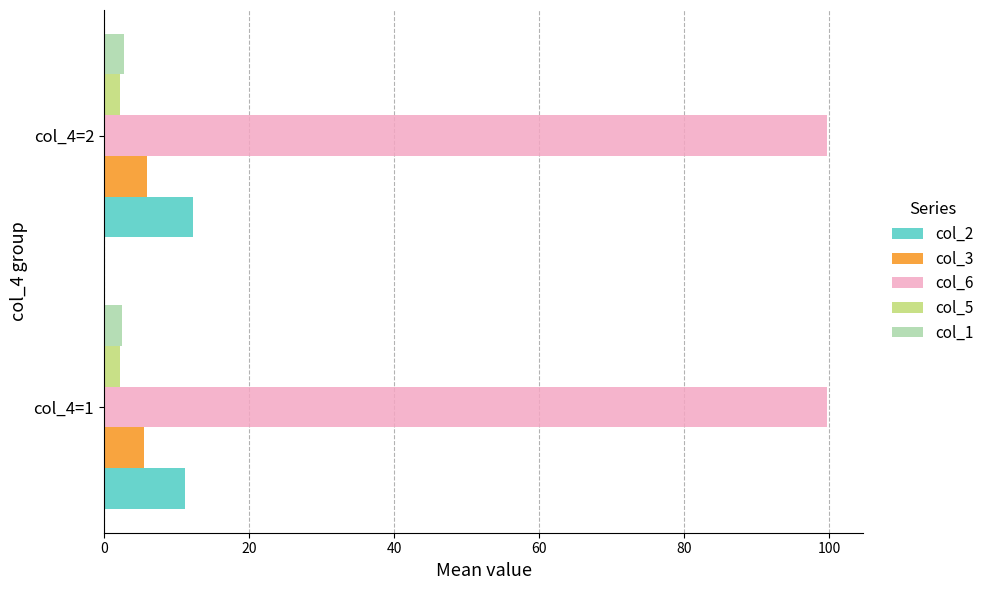

What is the difference between the highest and lowest values at col_4=1?

97.4